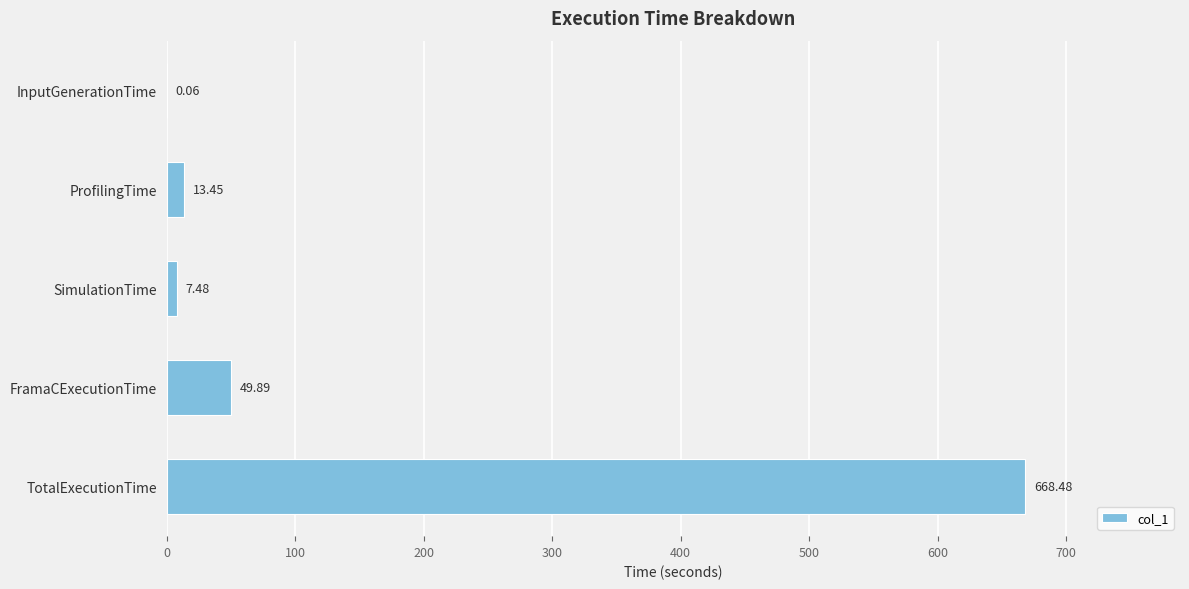

What is the sum of all values?

739.4